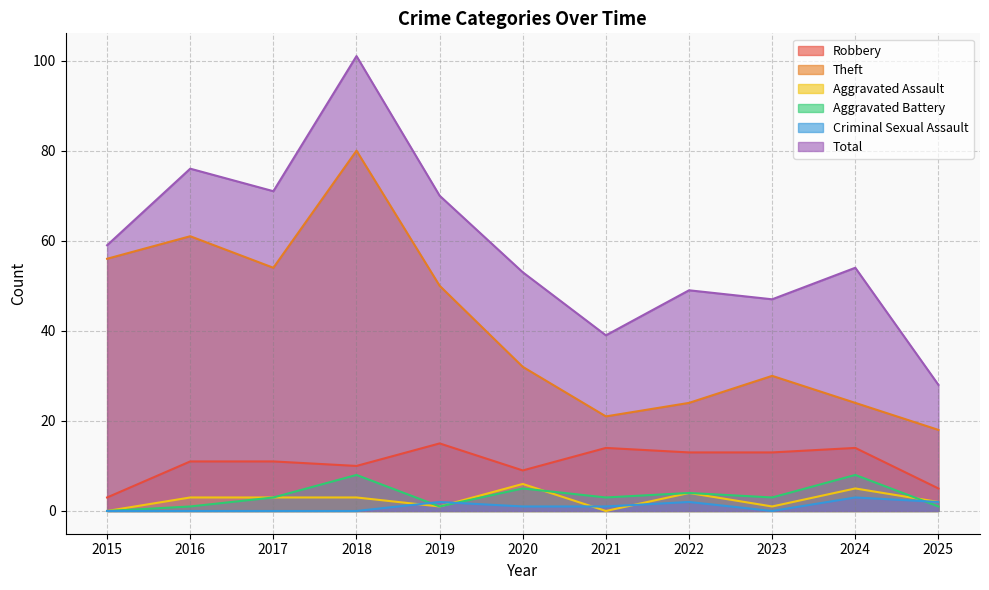

How many distinct data groups are displayed?

6